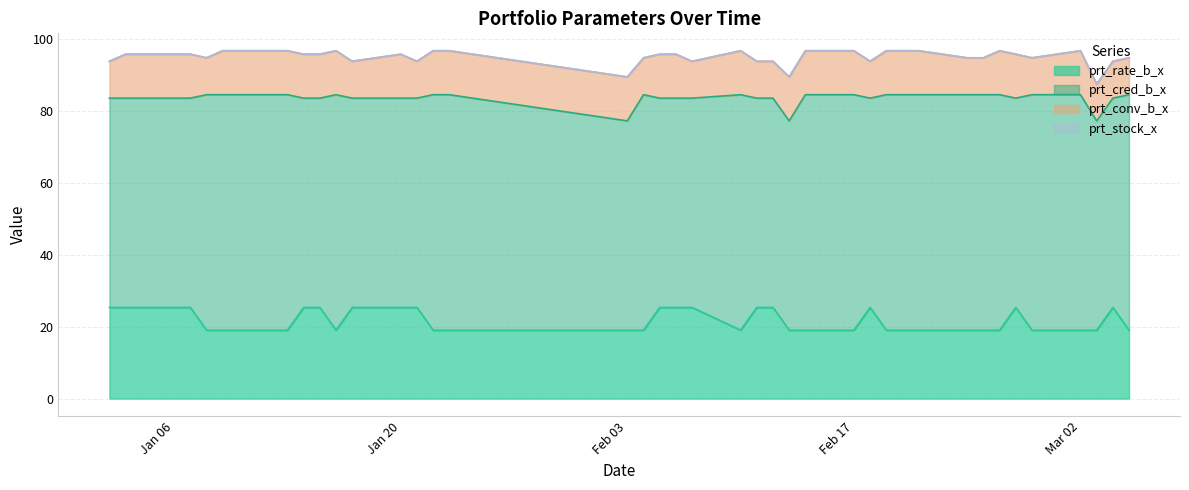

What is the average value of the prt_cred_b_x series?

61.9